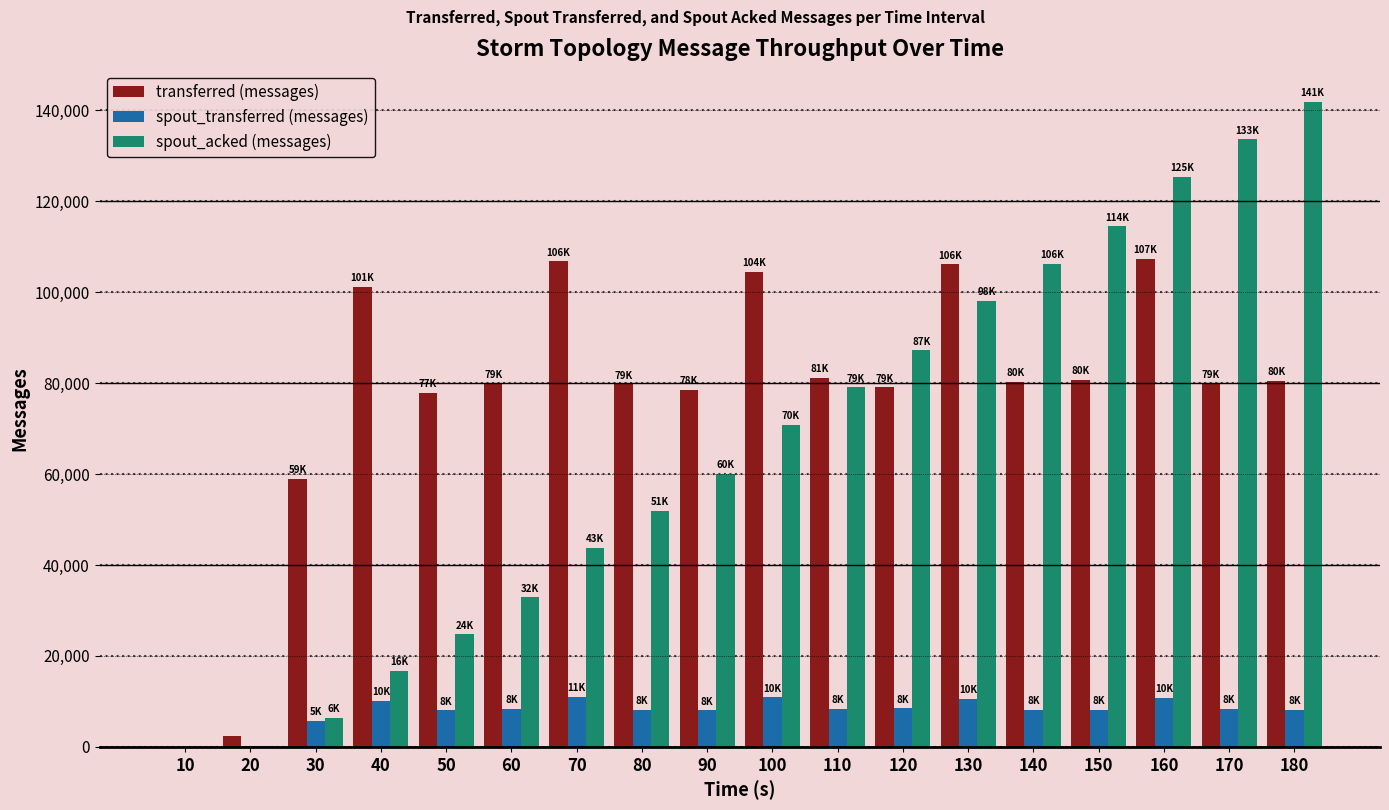

Which series has the largest total across all categories?

transferred (messages)